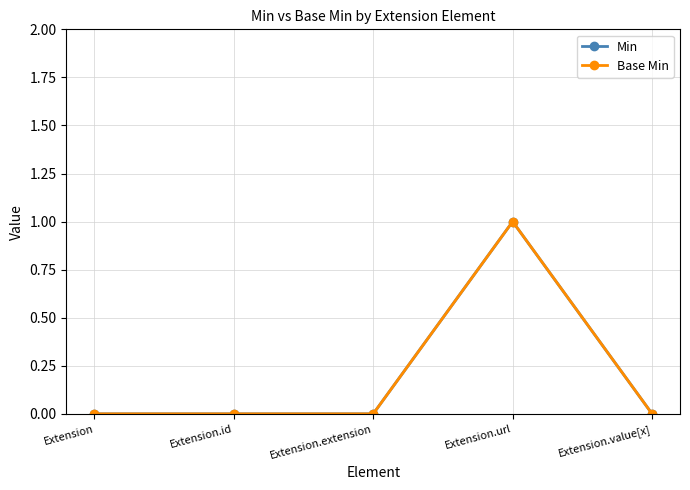

True or false: Min and Base Min intersect in this chart.

False